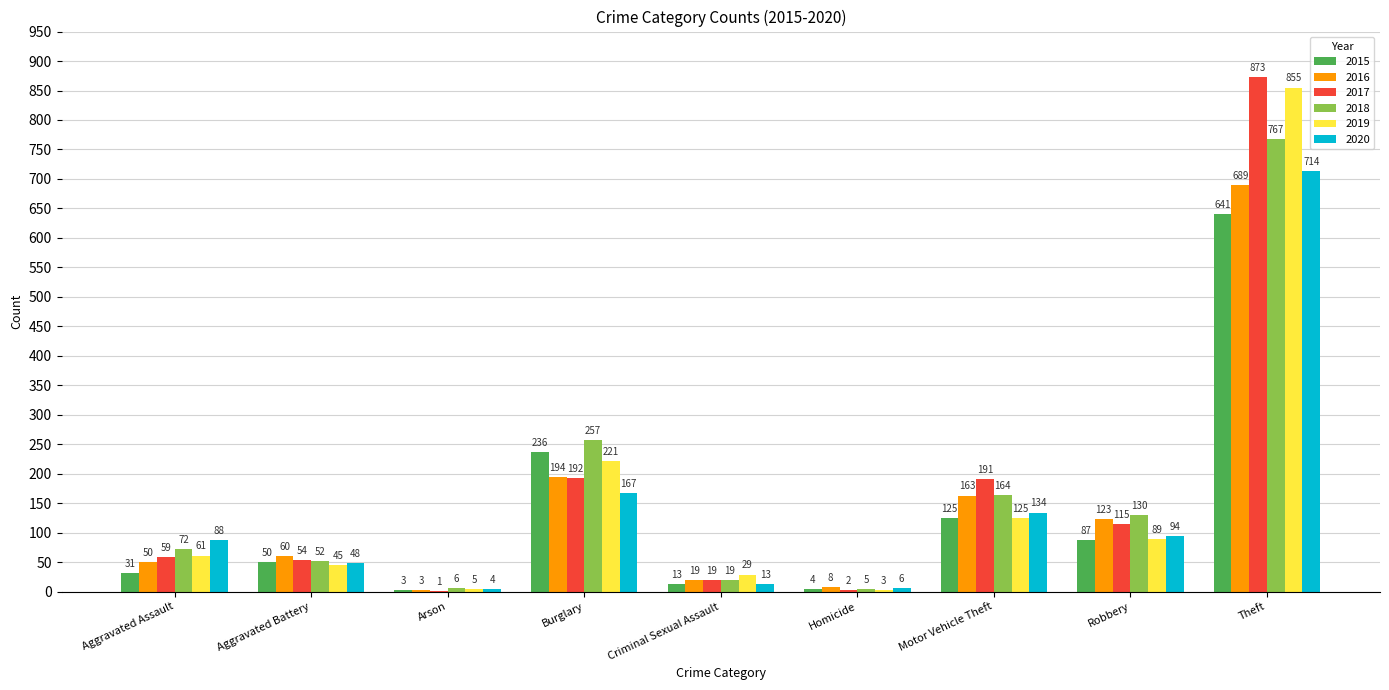

Is it true that 2018 equals 6 at Arson?

True